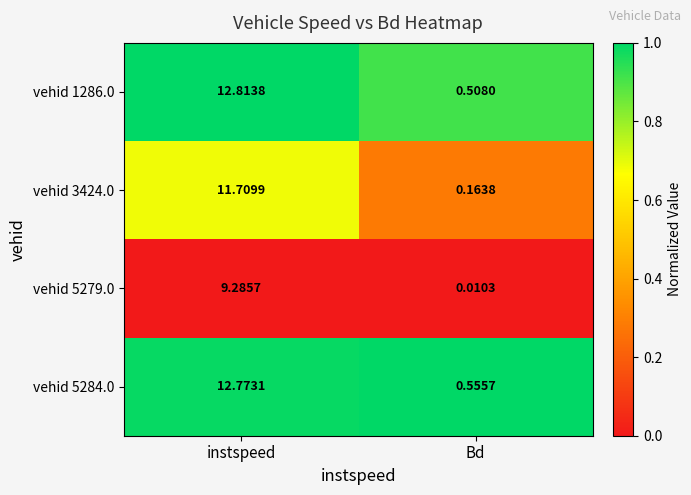

At which label does vehid 3424.0 reach its minimum?

Bd